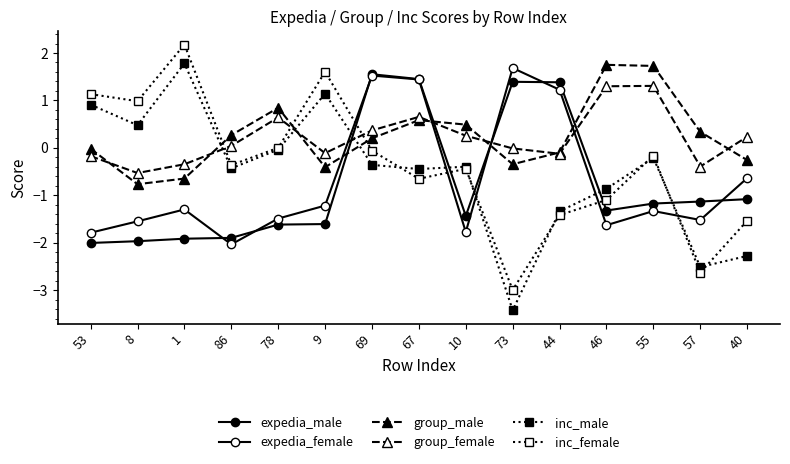

Is it true that expedia_male equals 2.8 at 69?

False